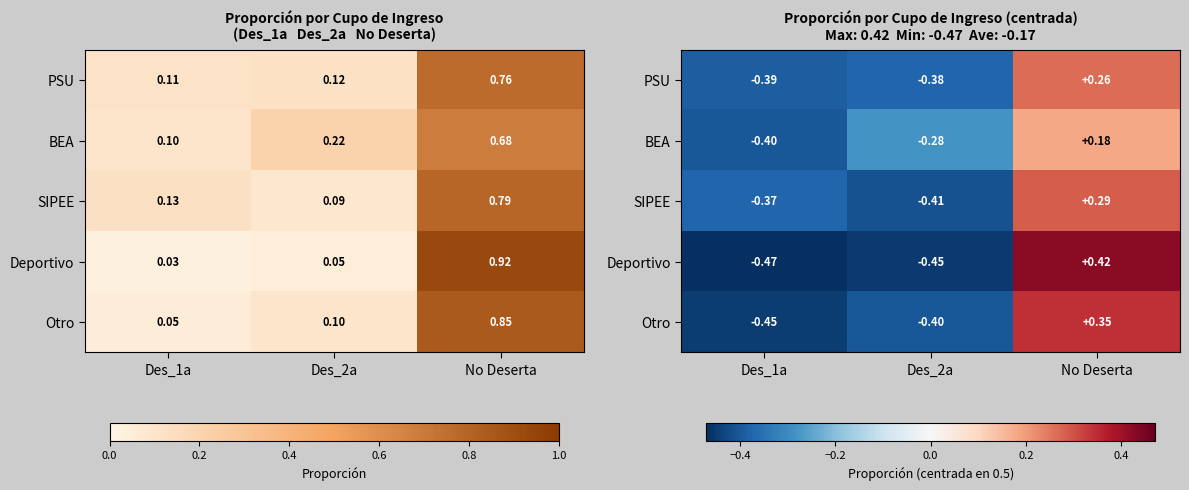

Where is Otro nearest to the value 0?

No Deserta